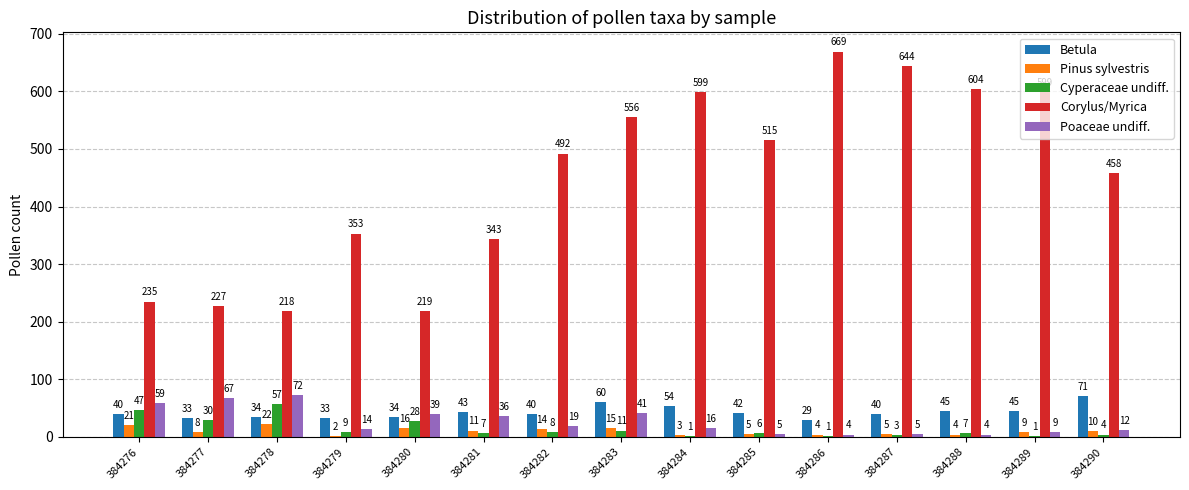

Is the value of Poaceae undiff. at 384289 greater than the value of Corylus/Myrica at 384284?

No